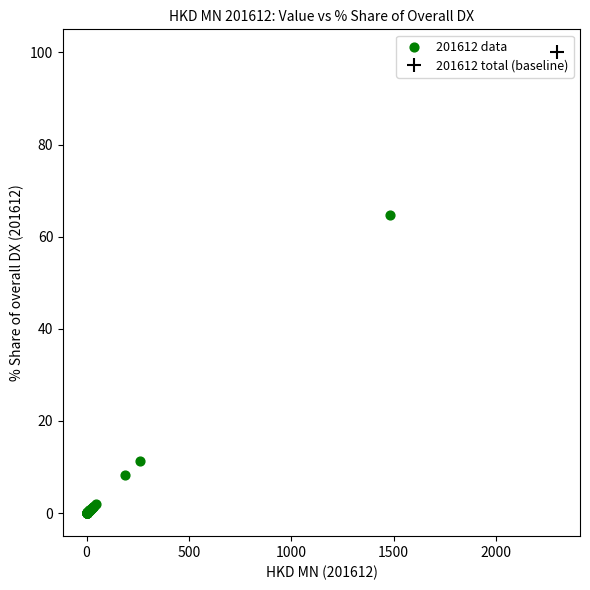

What Y value in the scatter plot is closest to 32?

11.3